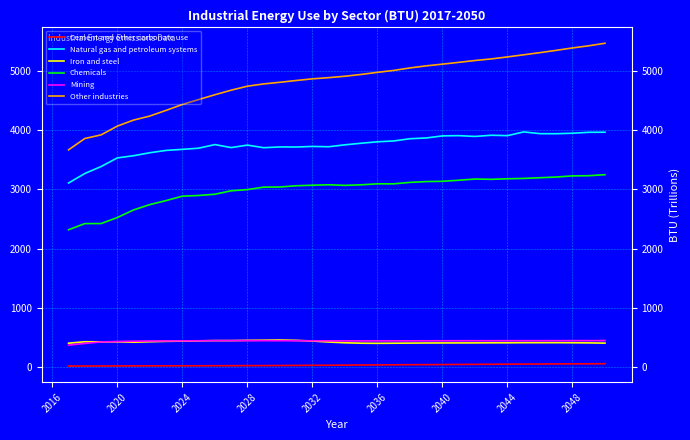

Which series has the largest range (max minus min)?

Other industries